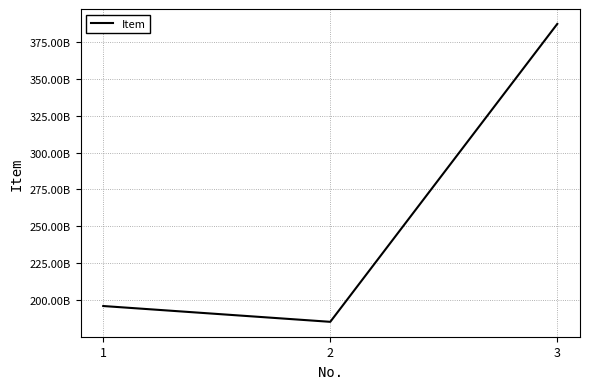

Is this an area chart (filled region under the line)?

No